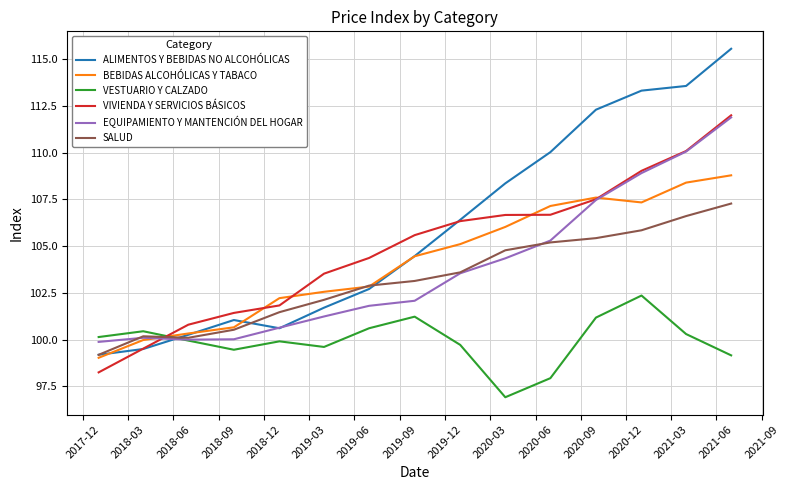

What is the greatest value displayed?

115.6